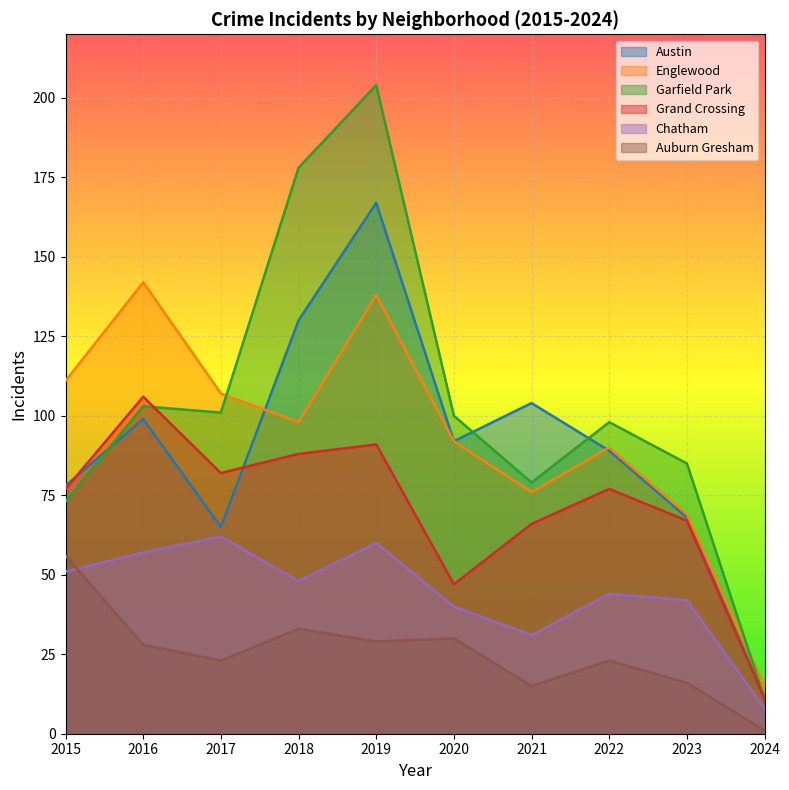

True or false: Garfield Park and Chatham intersect in this chart.

False